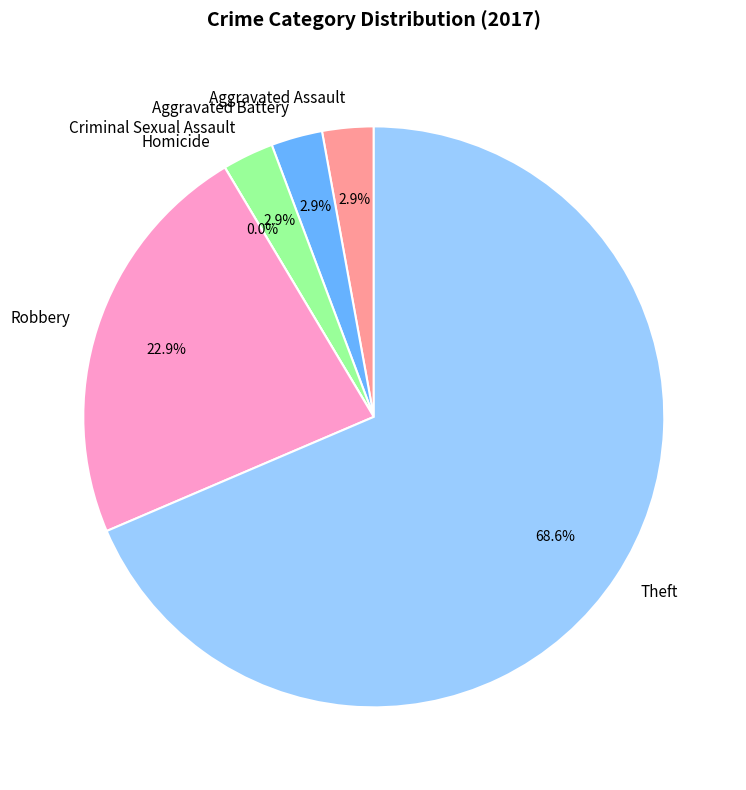

Which slice is the largest?

Theft